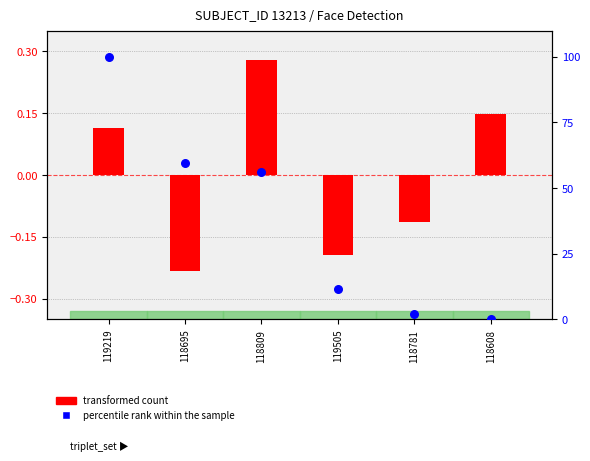

Which series reaches the minimum Y coordinate?

transformed count